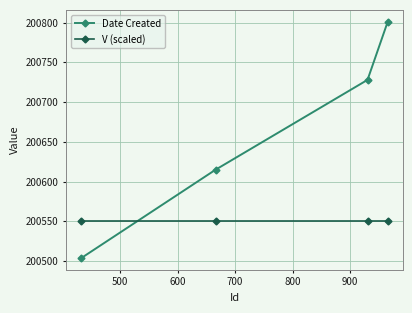

List the series in order of their peak value, highest first.

Date Created, V (scaled)